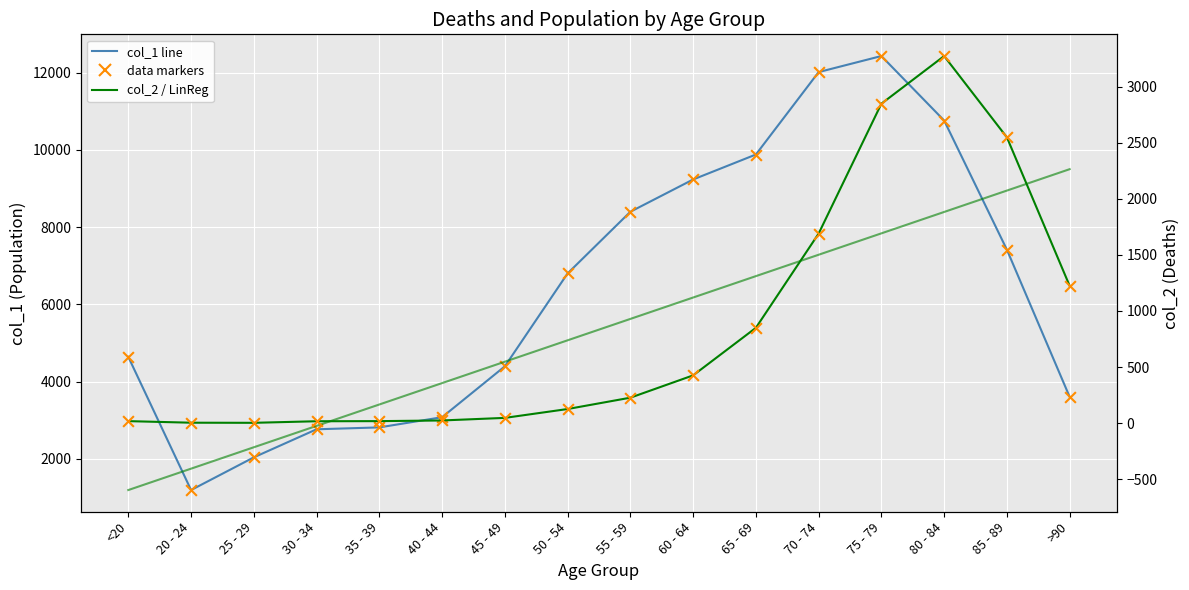

Is the value of col_2 at 85 - 89 greater than the value of col_2 data at 85 - 89?

No